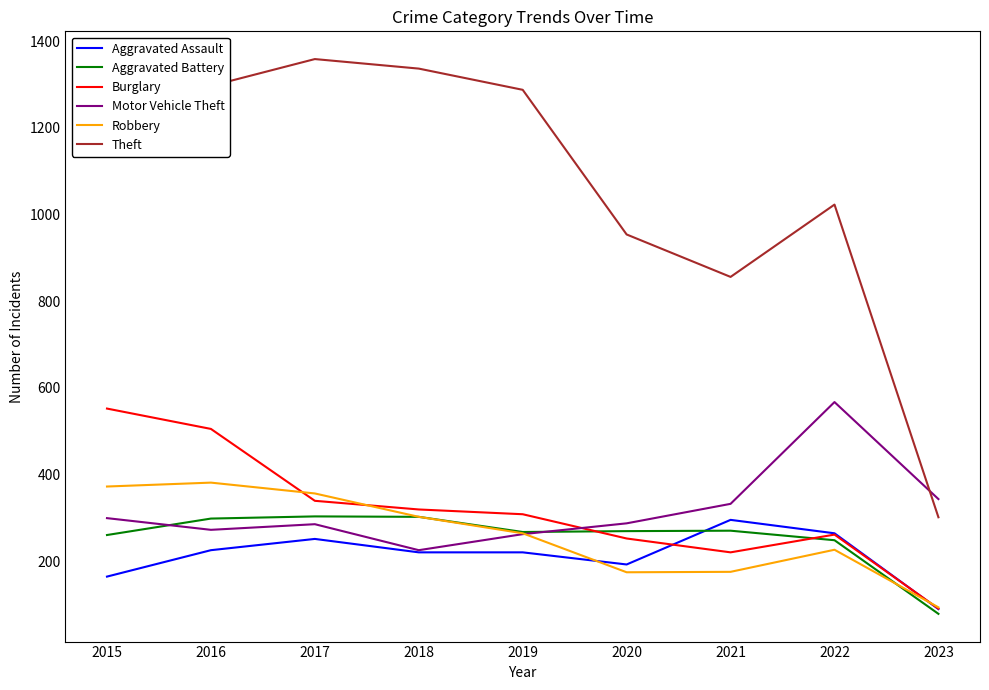

Where is the first local maximum for Motor Vehicle Theft?

2017